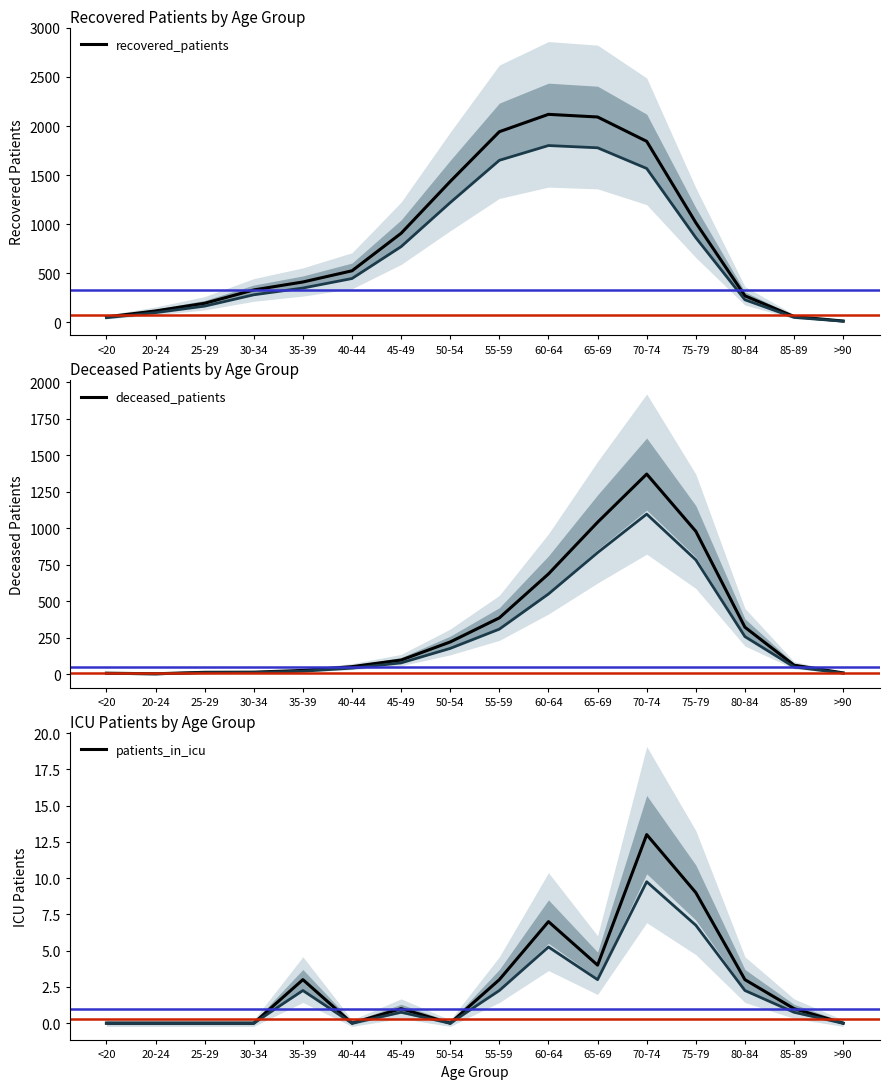

Rank the series at 85-89 from lowest to highest value.

patients_in_icu, recovered_patients, deceased_patients